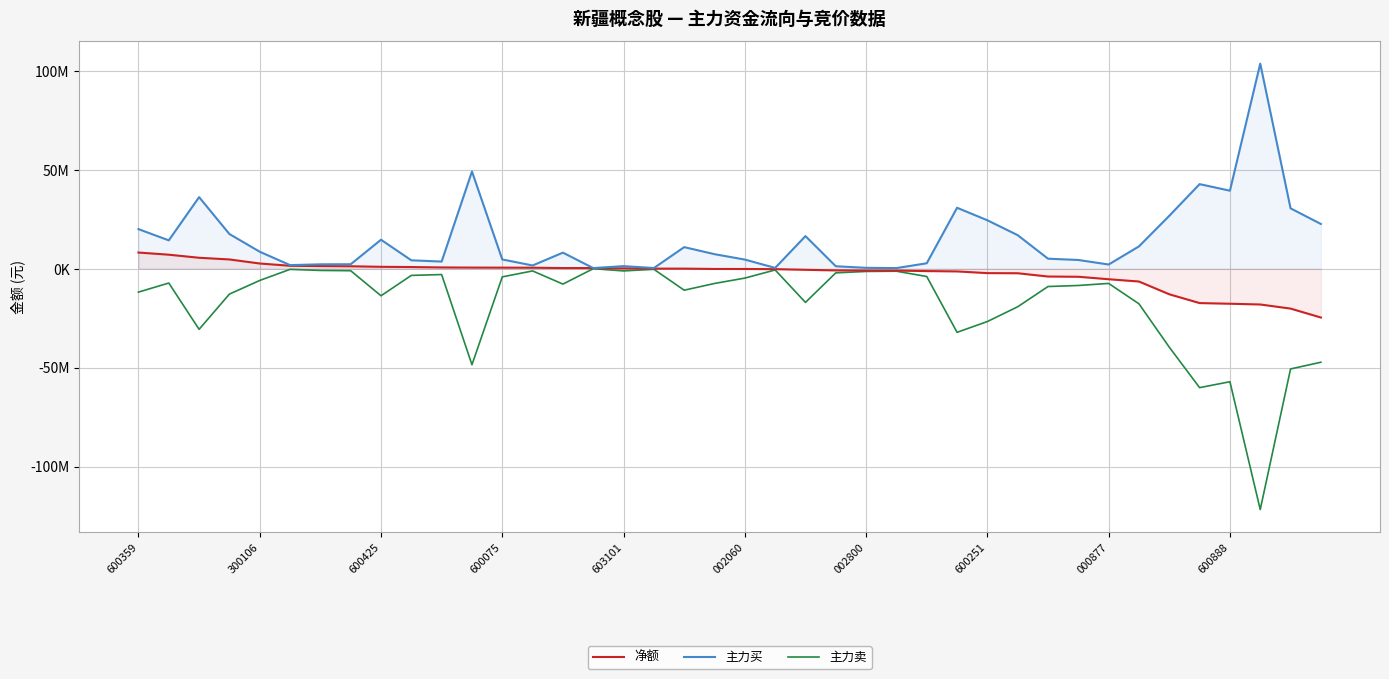

Does the chart display data point markers on the line(s)?

No